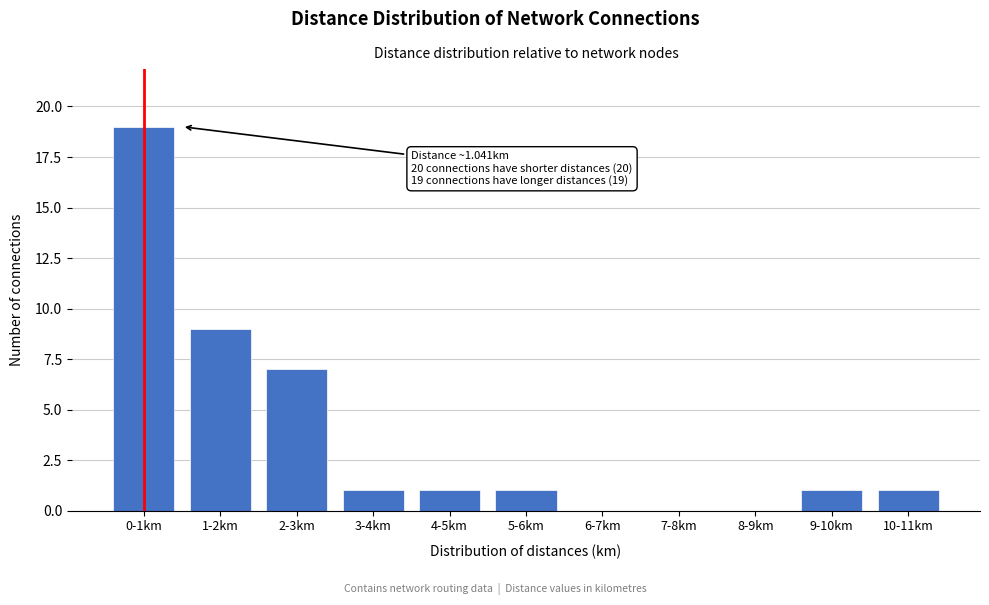

Reading left to right, transcribe all the data shown in this chart.

0-1km=19	1-2km=9	2-3km=7	3-4km=1	4-5km=1	5-6km=1	6-7km=0	7-8km=0	8-9km=0	9-10km=1	10-11km=1